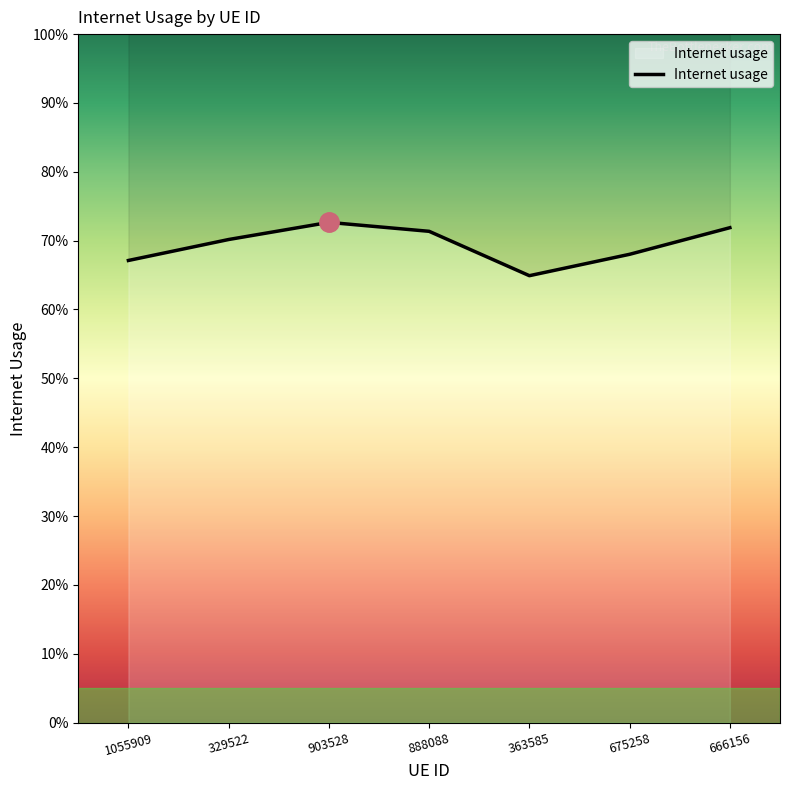

Which has a higher value, 675258 or 903528?

903528